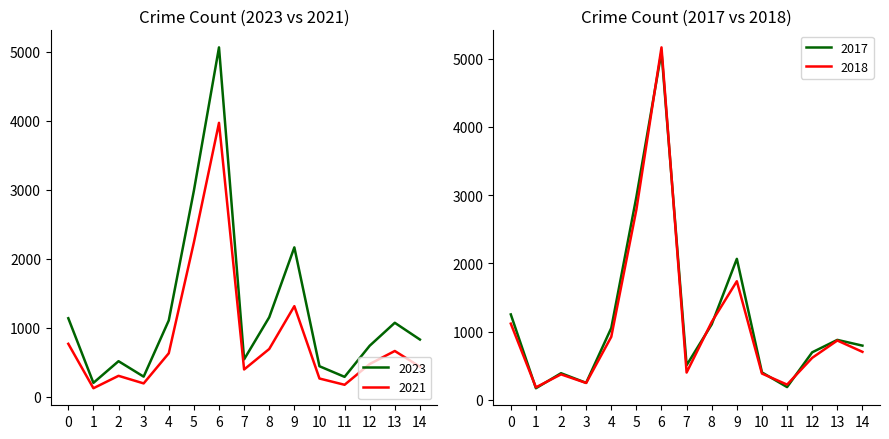

The value of 2018 at 9 is 1738. True or false?

True